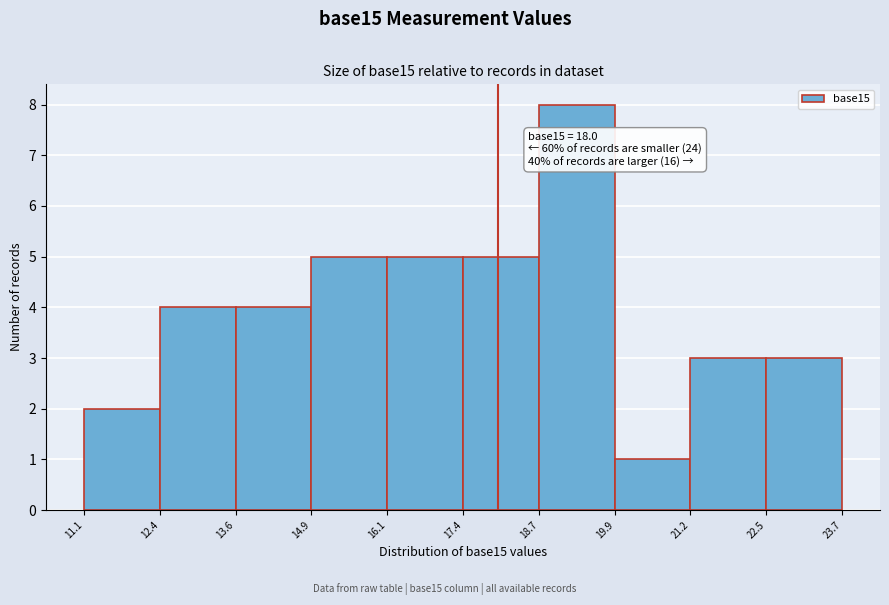

Over which range of the x-axis is the bar tallest?

18.7 to 19.9